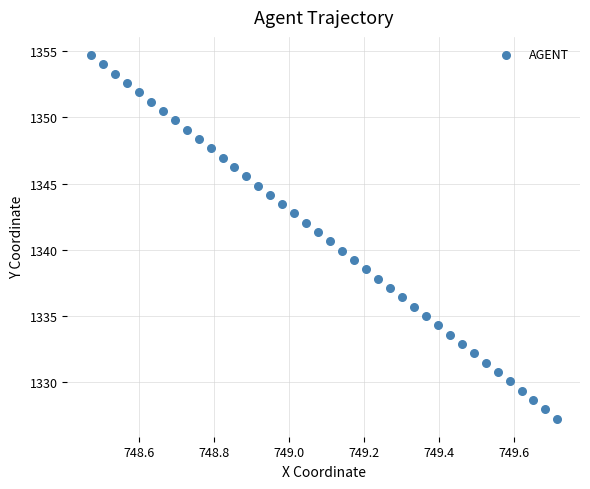

What is the range of X values (max minus min)?

1.2